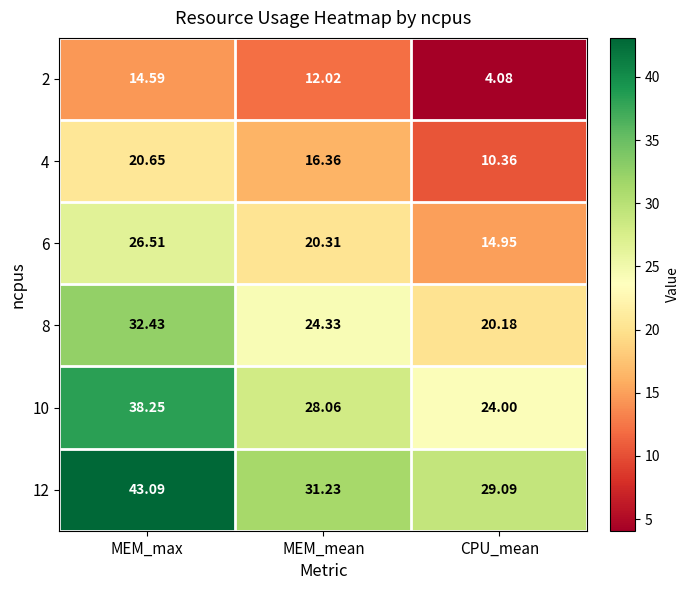

Where is 12 nearest to the value 36?

MEM_mean